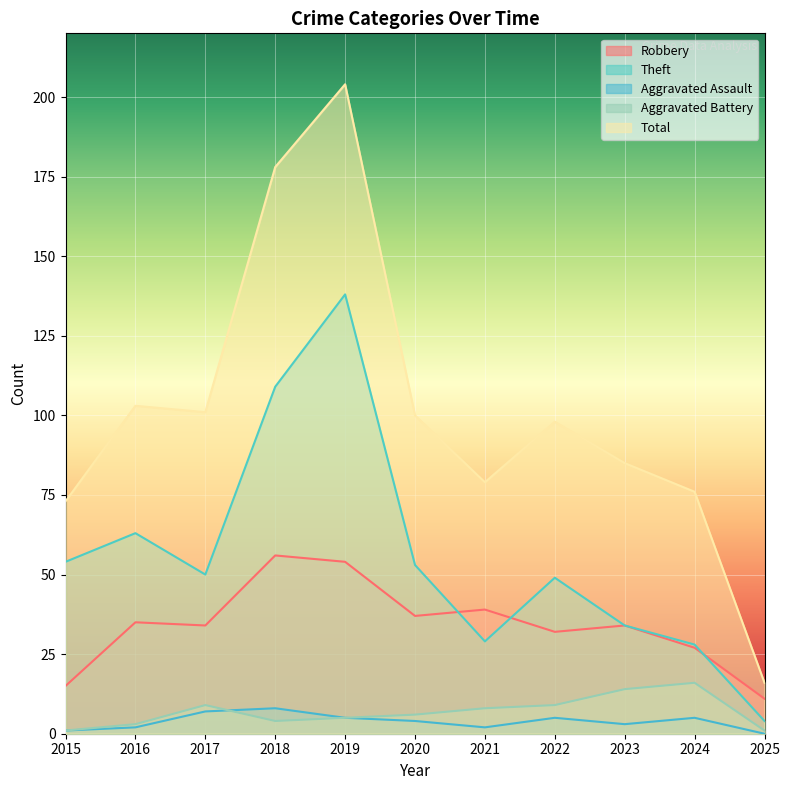

What is the average value of the Robbery series?

34